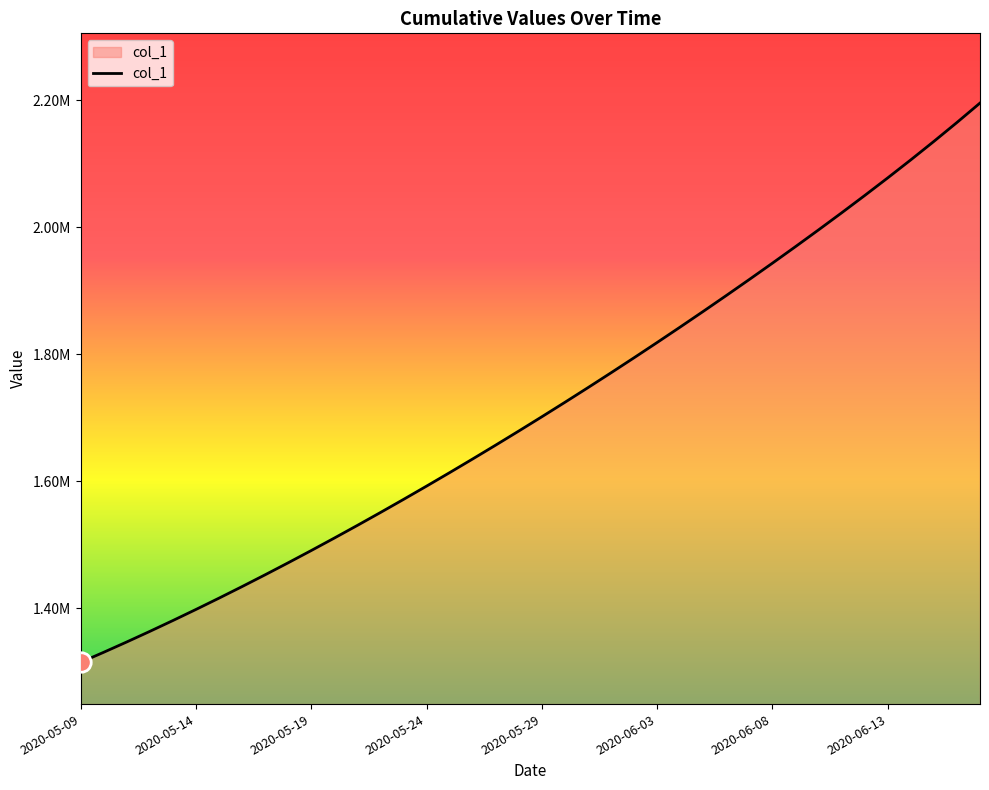

Rank the categories by value from highest to lowest.

2020-06-17, 2020-06-16, 2020-06-15, 2020-06-14, 2020-06-13, 2020-06-12, 2020-06-11, 2020-06-10, 2020-06-09, 2020-06-08, 2020-06-07, 2020-06-06, 2020-06-05, 2020-06-04, 2020-06-03, 2020-06-02, 2020-06-01, 2020-05-31, 2020-05-30, 2020-05-29, 2020-05-28, 2020-05-27, 2020-05-26, 2020-05-25, 2020-05-24, 2020-05-23, 2020-05-22, 2020-05-21, 2020-05-20, 2020-05-19, 2020-05-18, 2020-05-17, 2020-05-16, 2020-05-15, 2020-05-14, 2020-05-13, 2020-05-12, 2020-05-11, 2020-05-10, 2020-05-09